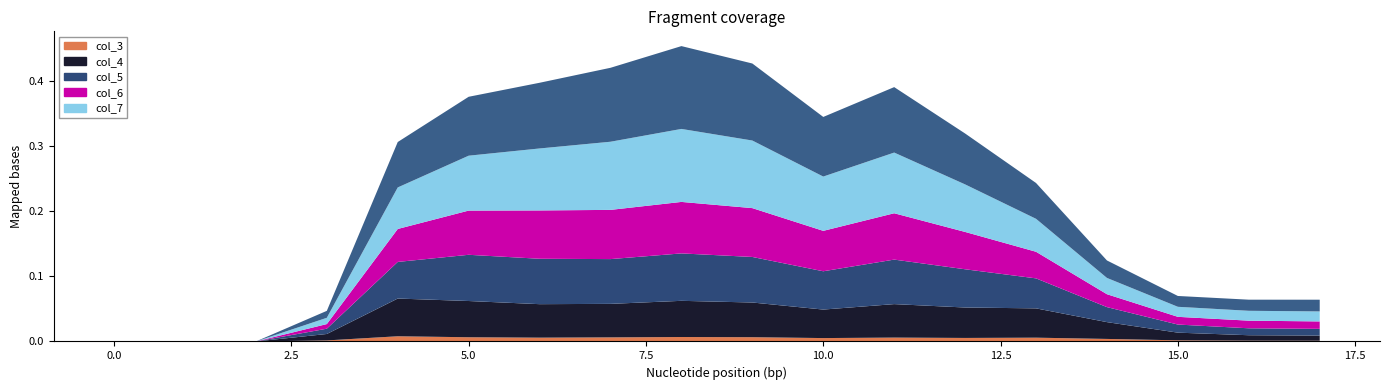

True or false: col_7 and col_6 cross at least once.

False